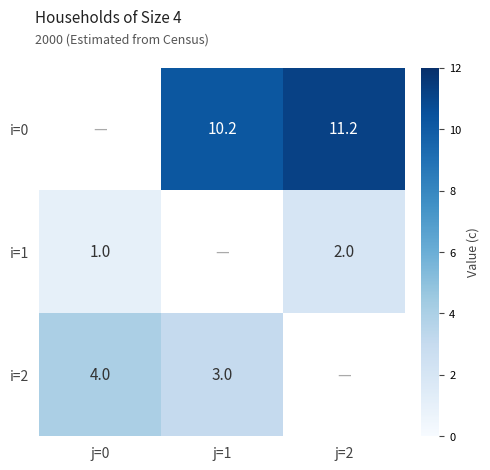

The value of i=2 at j=0 is 6.2. True or false?

False